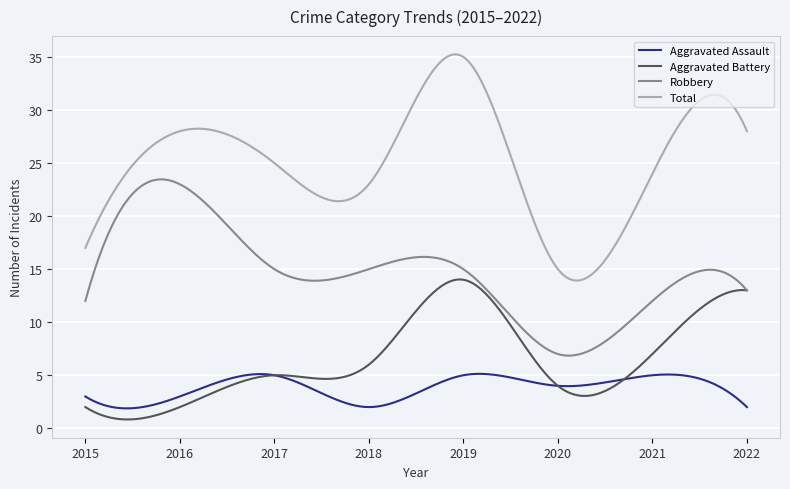

Rank the series by their maximum value, from lowest to highest.

Aggravated Assault, Aggravated Battery, Robbery, Total